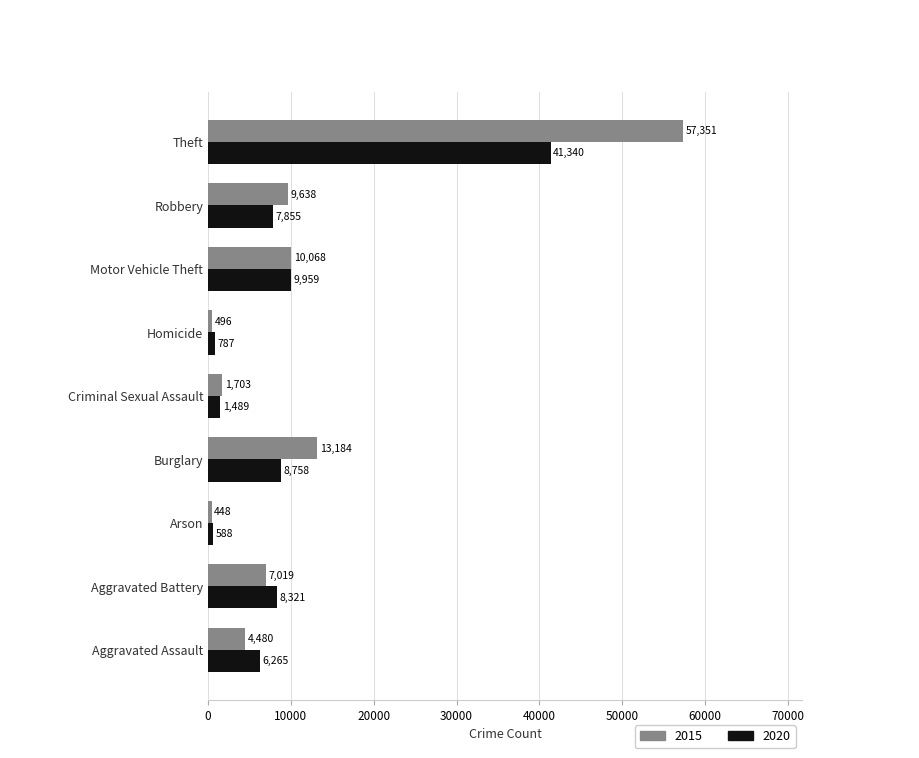

What are all the series names shown in the legend?

2015, 2020